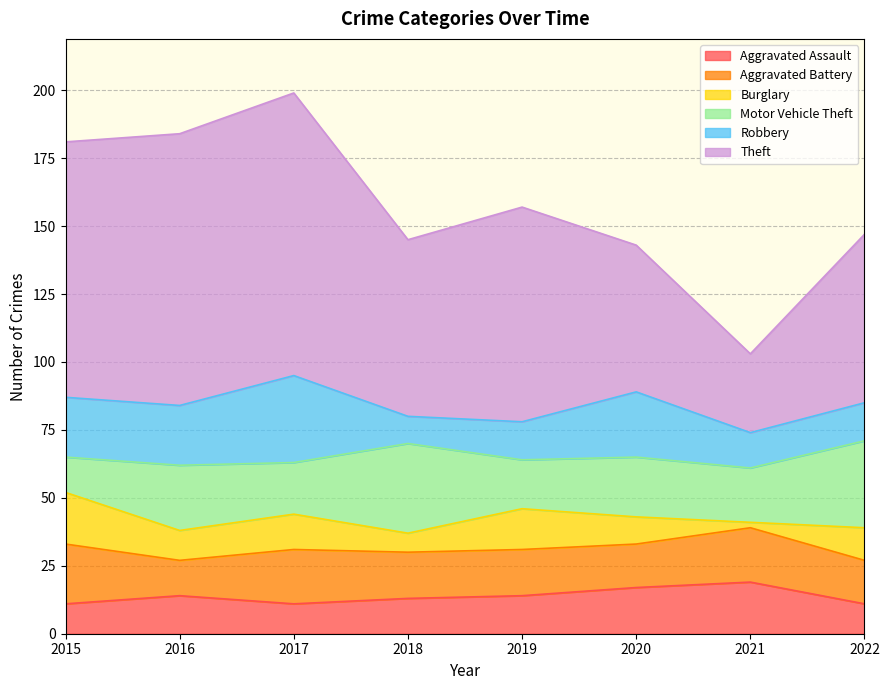

The Theft series shows 37 at 2015. True or false?

False